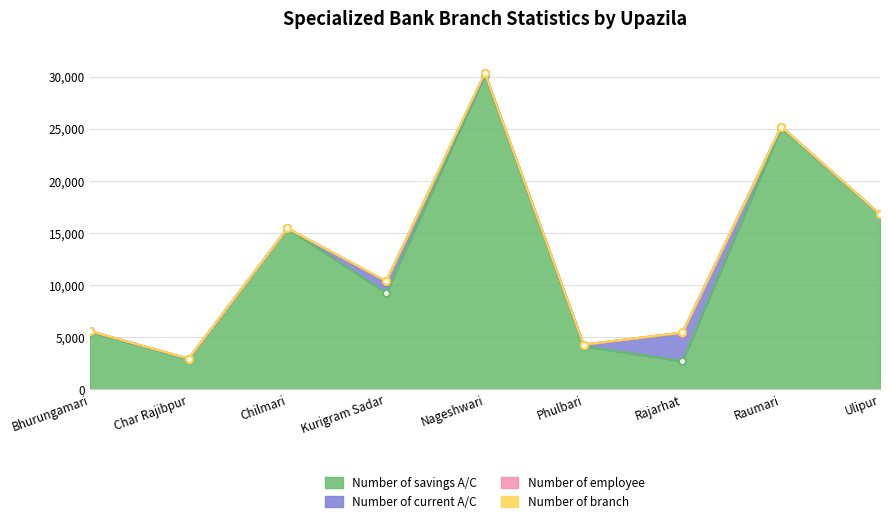

What is the difference between the maximum and minimum values in the Number of employee series?

46